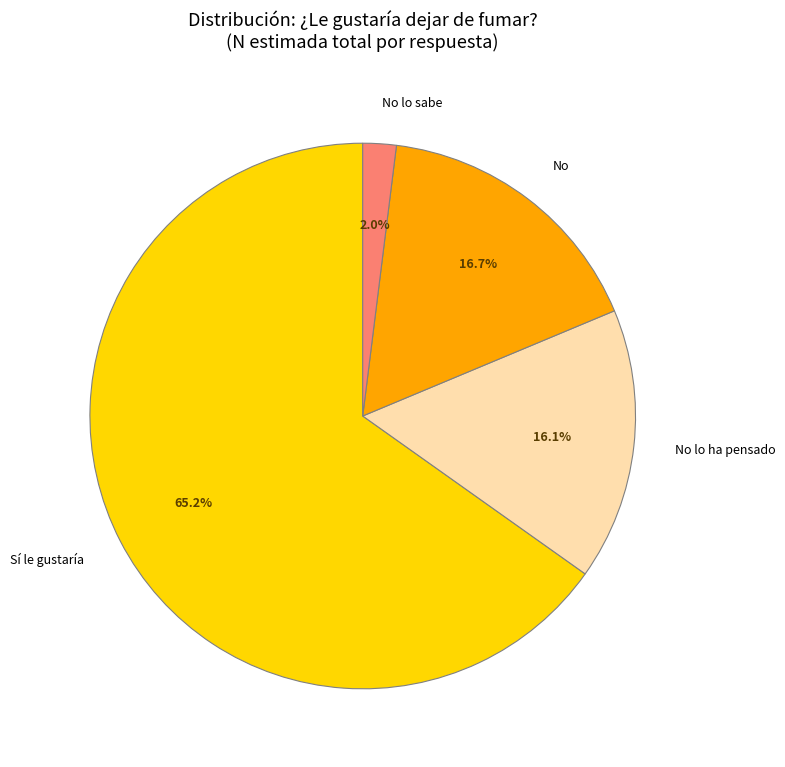

Which category has the smallest portion of the pie?

No lo sabe